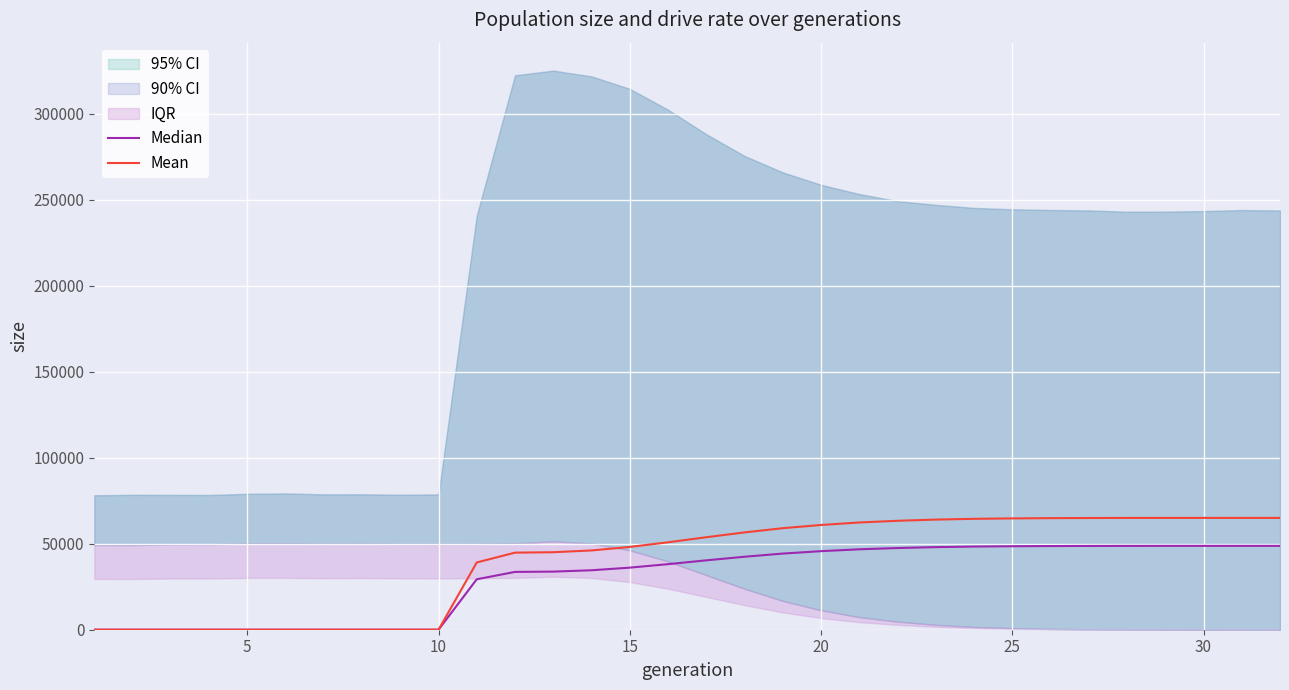

What is the highest value of the Mean series?

65037.2